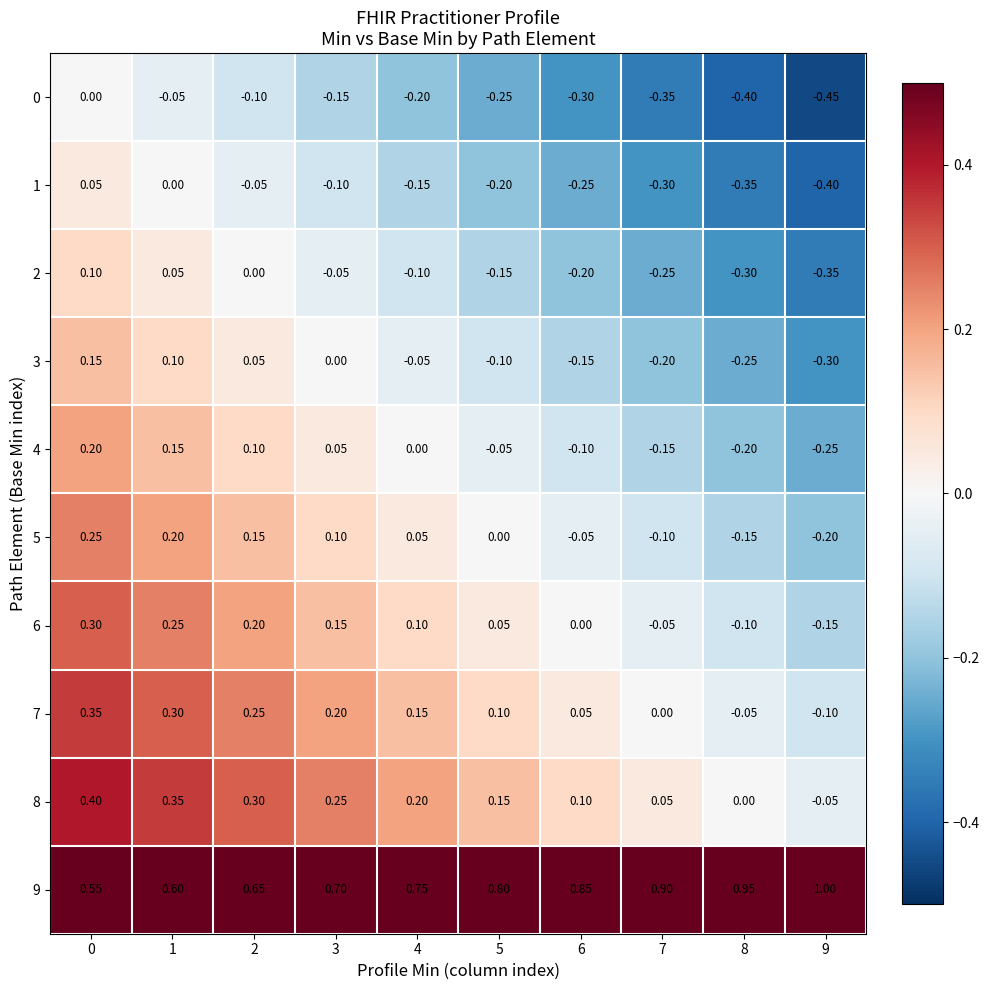

Reading left to right, what are all the values shown in this chart?

0: 0=0.0	1=-0.1	2=-0.1	3=-0.1	4=-0.2	5=-0.2	6=-0.3	7=-0.3	8=-0.4	9=-0.5
1: 0=0.1	1=0.0	2=-0.1	3=-0.1	4=-0.1	5=-0.2	6=-0.2	7=-0.3	8=-0.3	9=-0.4
2: 0=0.1	1=0.1	2=0.0	3=-0.1	4=-0.1	5=-0.1	6=-0.2	7=-0.2	8=-0.3	9=-0.3
3: 0=0.1	1=0.1	2=0.1	3=0.0	4=-0.1	5=-0.1	6=-0.1	7=-0.2	8=-0.2	9=-0.3
4: 0=0.2	1=0.1	2=0.1	3=0.1	4=0.0	5=-0.1	6=-0.1	7=-0.1	8=-0.2	9=-0.2
5: 0=0.2	1=0.2	2=0.1	3=0.1	4=0.1	5=0.0	6=-0.1	7=-0.1	8=-0.1	9=-0.2
6: 0=0.3	1=0.2	2=0.2	3=0.1	4=0.1	5=0.1	6=0.0	7=-0.1	8=-0.1	9=-0.1
7: 0=0.3	1=0.3	2=0.2	3=0.2	4=0.1	5=0.1	6=0.1	7=0.0	8=-0.1	9=-0.1
8: 0=0.4	1=0.3	2=0.3	3=0.2	4=0.2	5=0.1	6=0.1	7=0.1	8=0.0	9=-0.1
9: 0=0.6	1=0.6	2=0.7	3=0.7	4=0.8	5=0.8	6=0.8	7=0.9	8=0.9	9=1.0